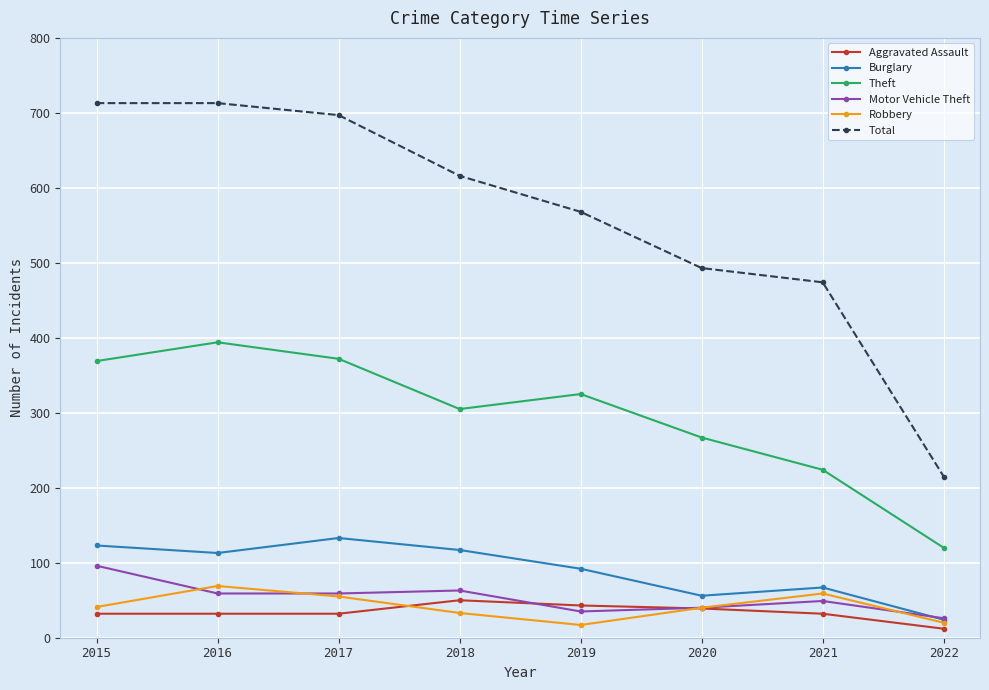

What is the difference between the second highest and minimum values in the Theft series?

252